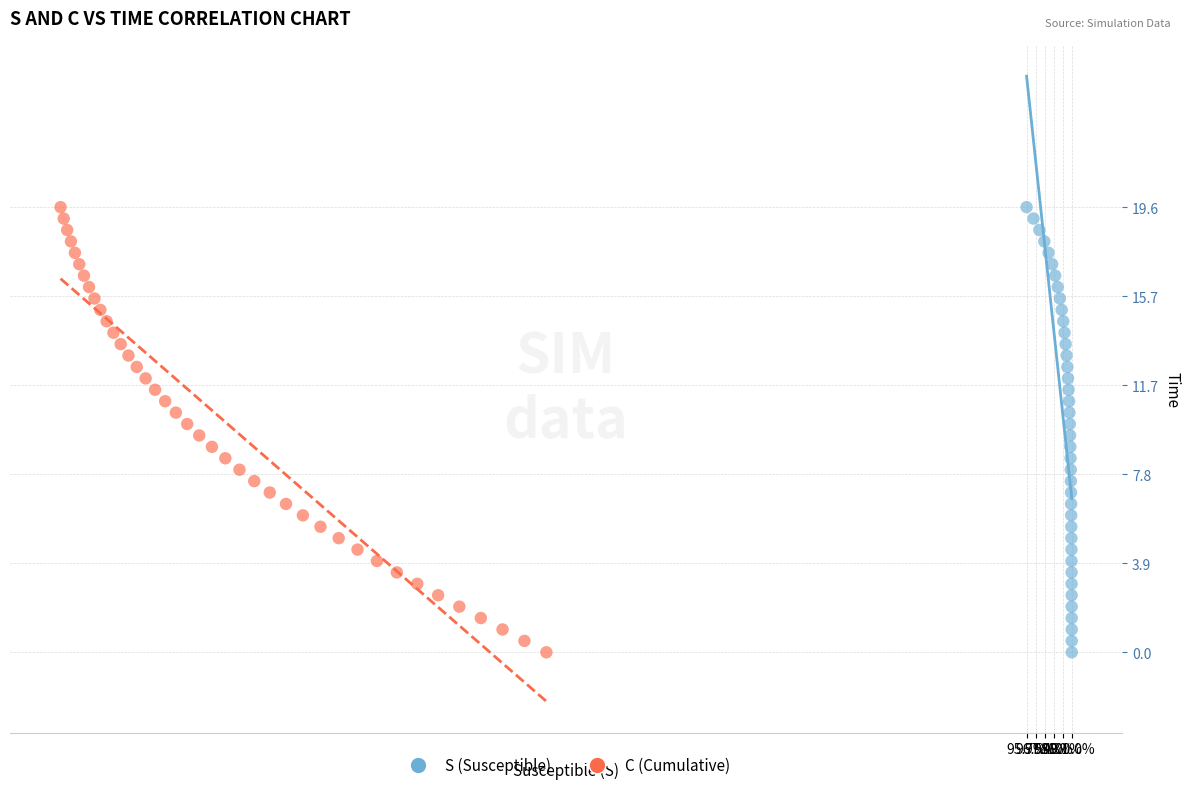

What are all the series names shown in the legend?

S (Susceptible), C (Cumulative)